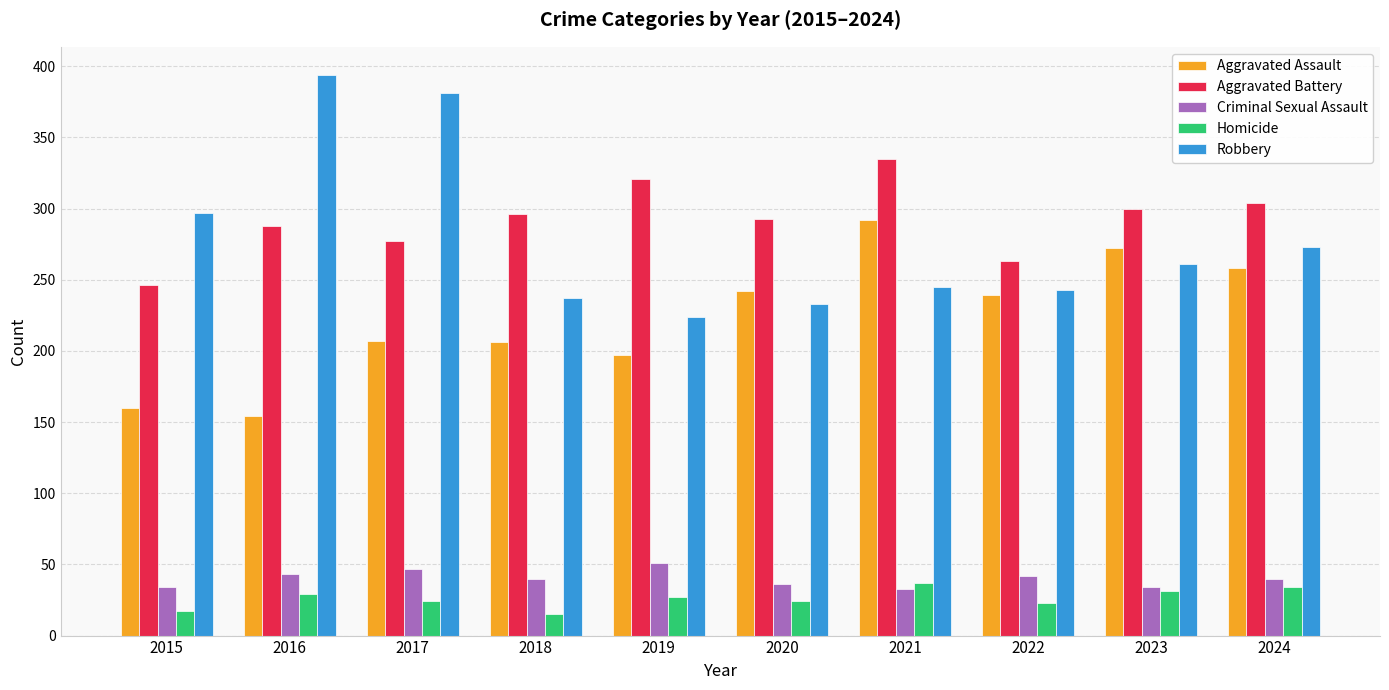

At which label does Aggravated Assault reach its peak?

2021